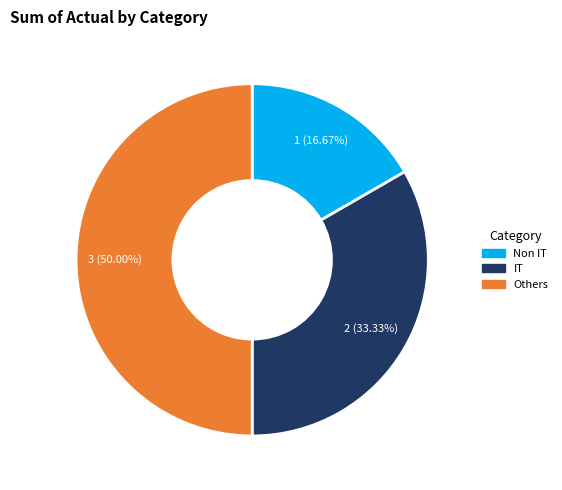

Is it true that Non IT is 28% of the pie?

False